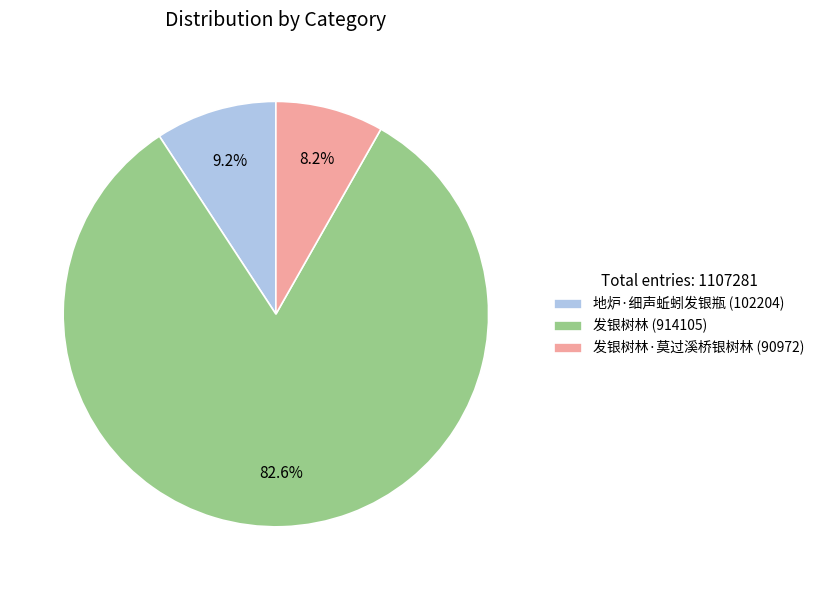

To the nearest percent, what is the average slice percentage?

33%